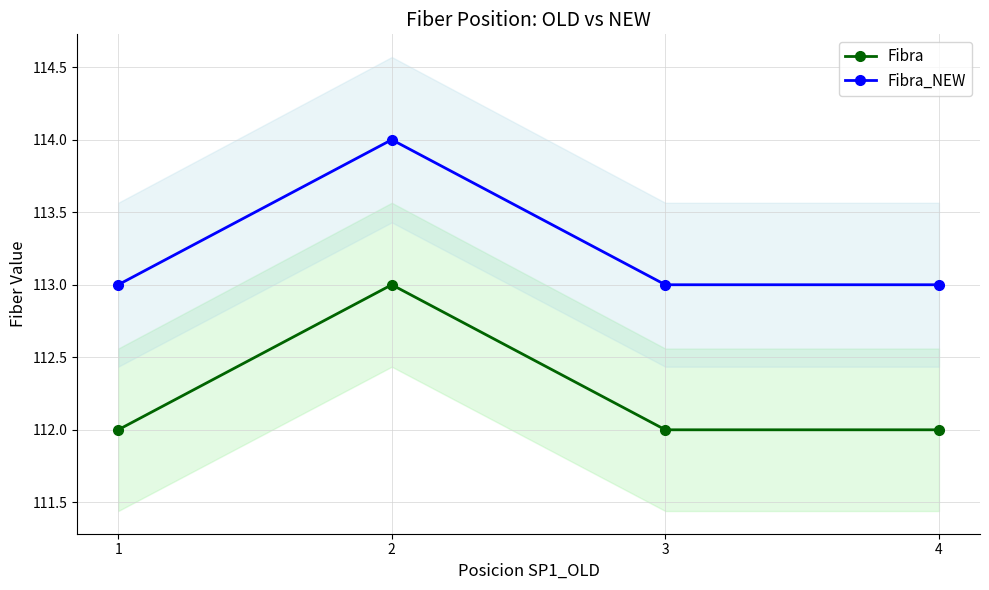

The value of Fibra at 2 is 113. True or false?

True